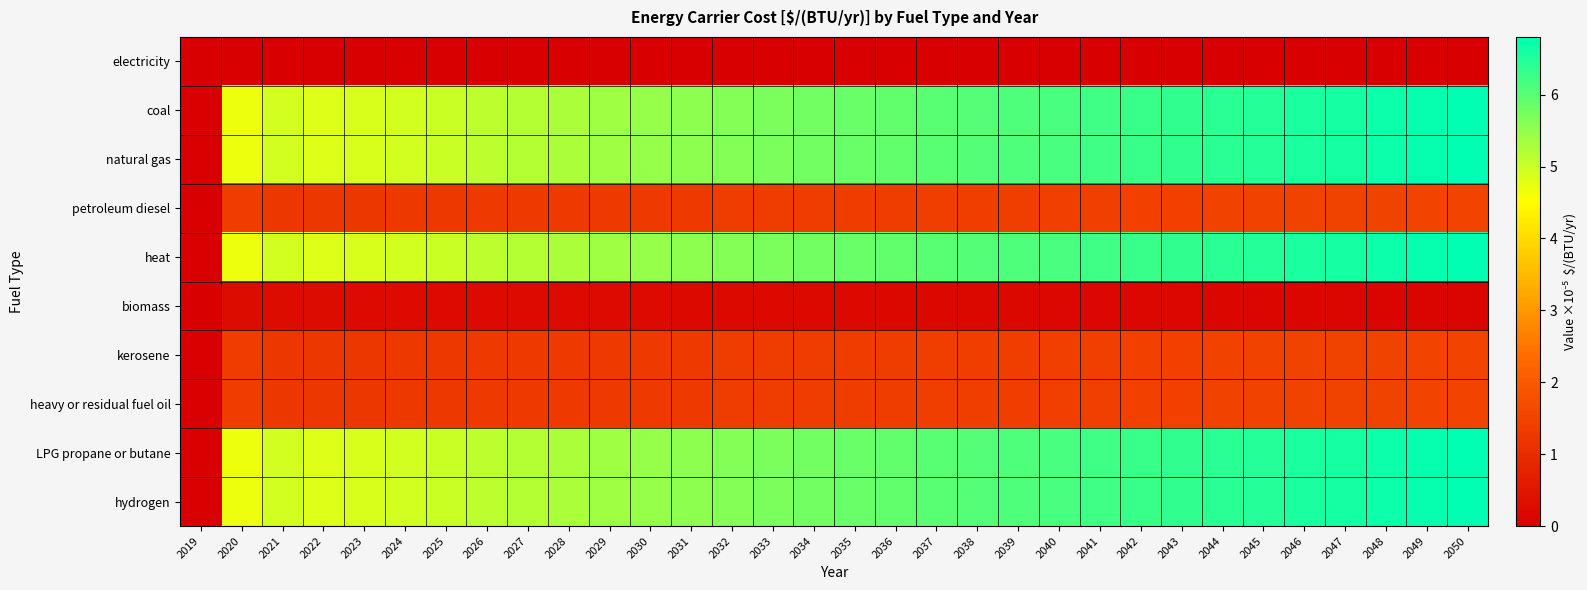

Which series has the largest total across all categories?

coal